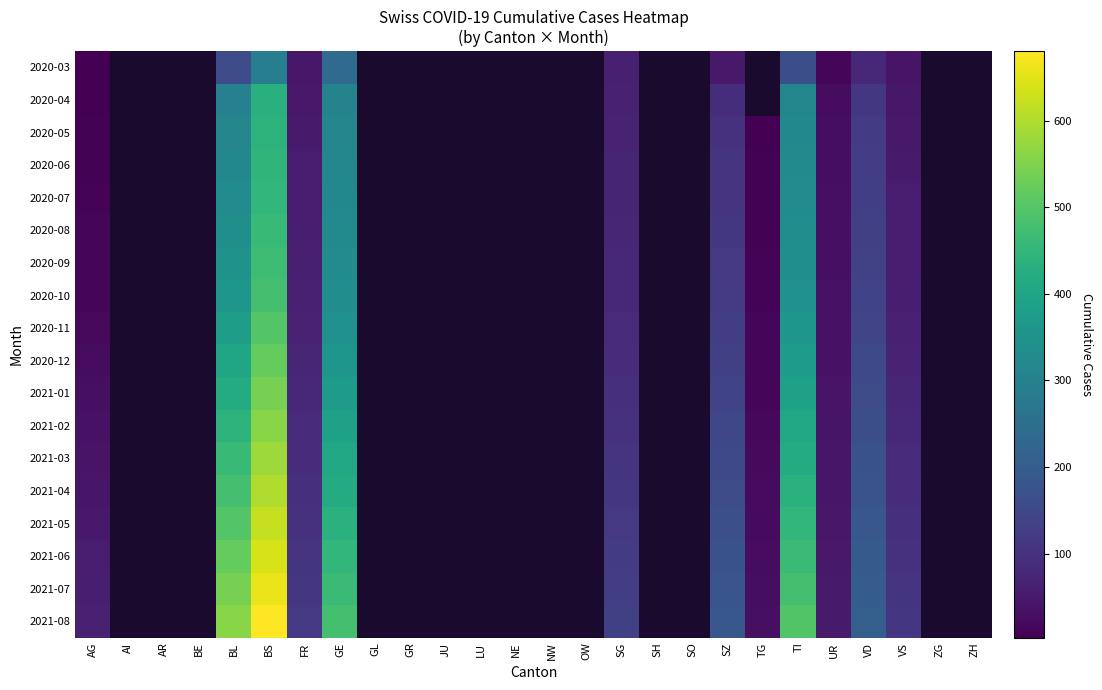

At which category does the chart reach its peak across all series?

BS